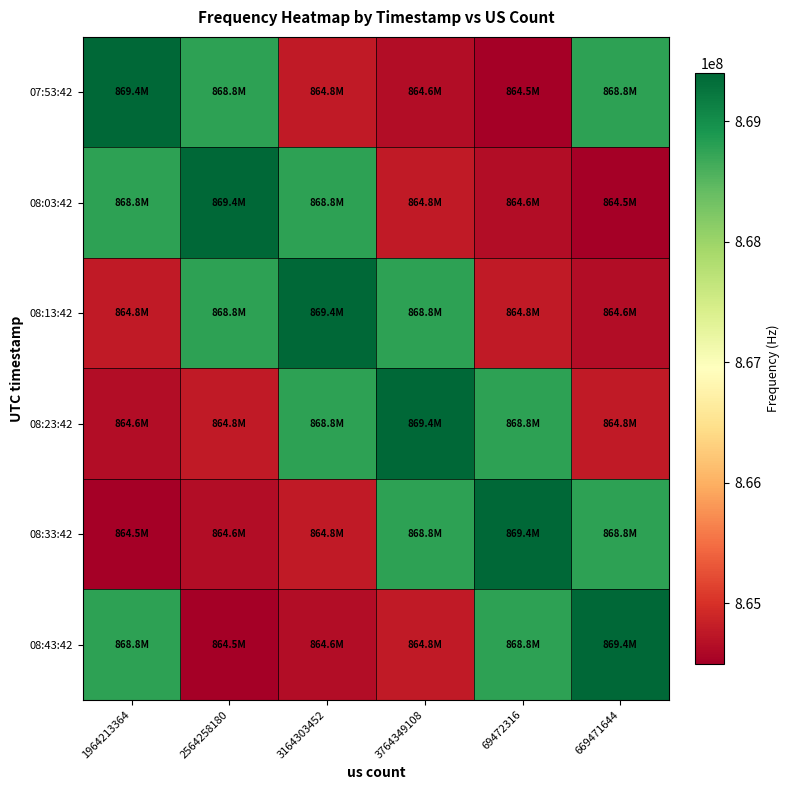

Reading left to right, extract all data points from this chart.

07:53:42: 1964213364=869400000	2564258180=868780000	3164303452=864780000	3764349108=864640000	69472316=864500000	669471644=868780000
08:03:42: 1964213364=868780000	2564258180=869400000	3164303452=868780000	3764349108=864780000	69472316=864640000	669471644=864500000
08:13:42: 1964213364=864780000	2564258180=868780000	3164303452=869400000	3764349108=868780000	69472316=864780000	669471644=864640000
08:23:42: 1964213364=864640000	2564258180=864780000	3164303452=868780000	3764349108=869400000	69472316=868780000	669471644=864780000
08:33:42: 1964213364=864500000	2564258180=864640000	3164303452=864780000	3764349108=868780000	69472316=869400000	669471644=868780000
08:43:42: 1964213364=868780000	2564258180=864500000	3164303452=864640000	3764349108=864780000	69472316=868780000	669471644=869400000